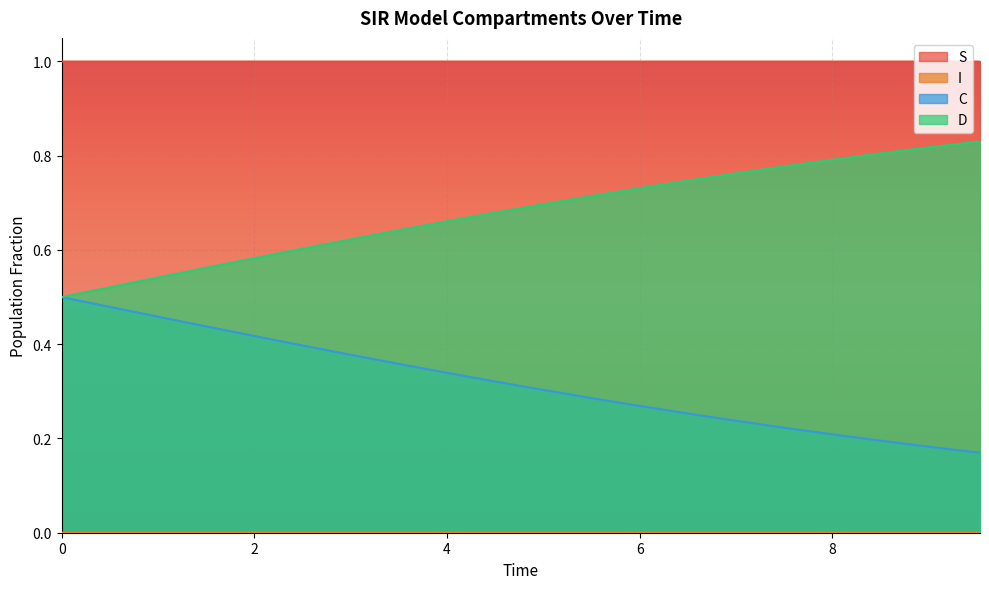

The C series shows 0.2 at 9.03010033444816. True or false?

True